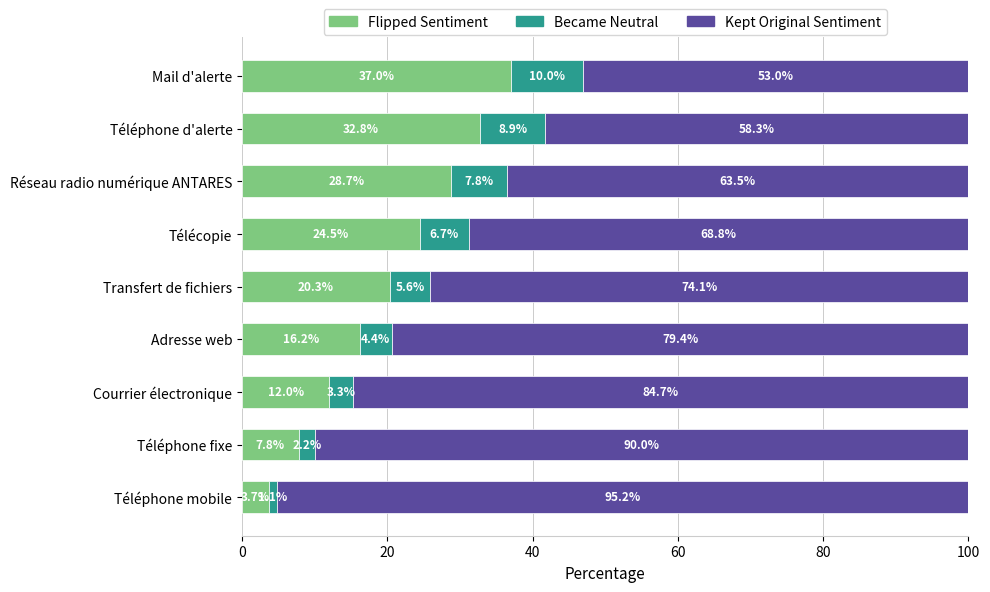

The value of Flipped Sentiment at Adresse web is 16.2. True or false?

True